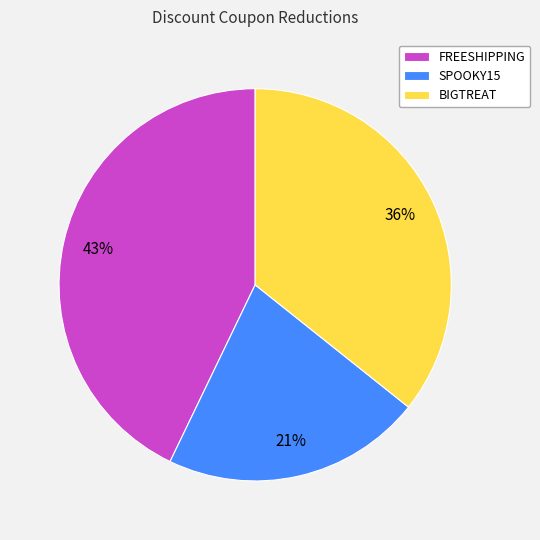

What percentage is the FREESHIPPING slice, to the nearest percent?

43%